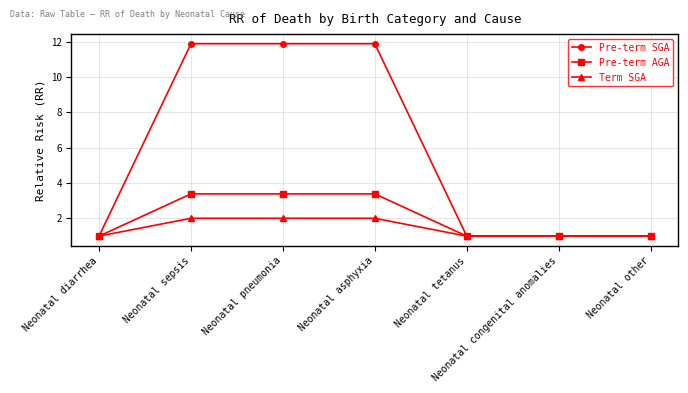

What is the difference between the Pre-term AGA values at Neonatal tetanus and Neonatal asphyxia?

2.4